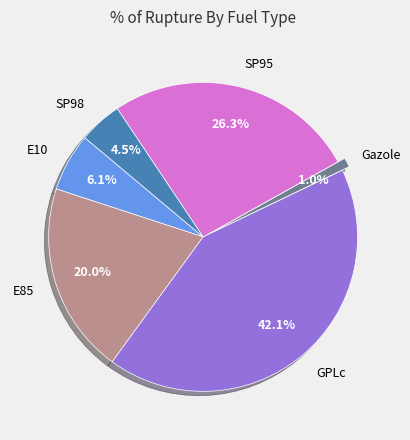

How many slices are in this pie chart?

6